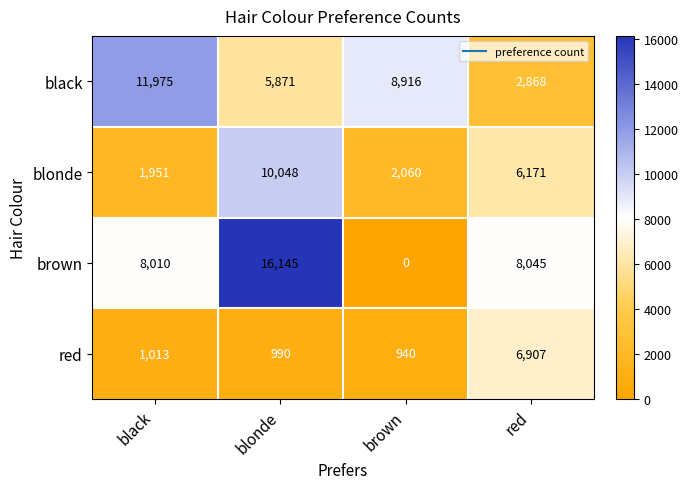

Reading left to right, what are all the values shown in this chart?

black: 11975	5871	8916	2868
blonde: 1951	10048	2060	6171
brown: 8010	16145	0	8045
red: 1013	990	940	6907